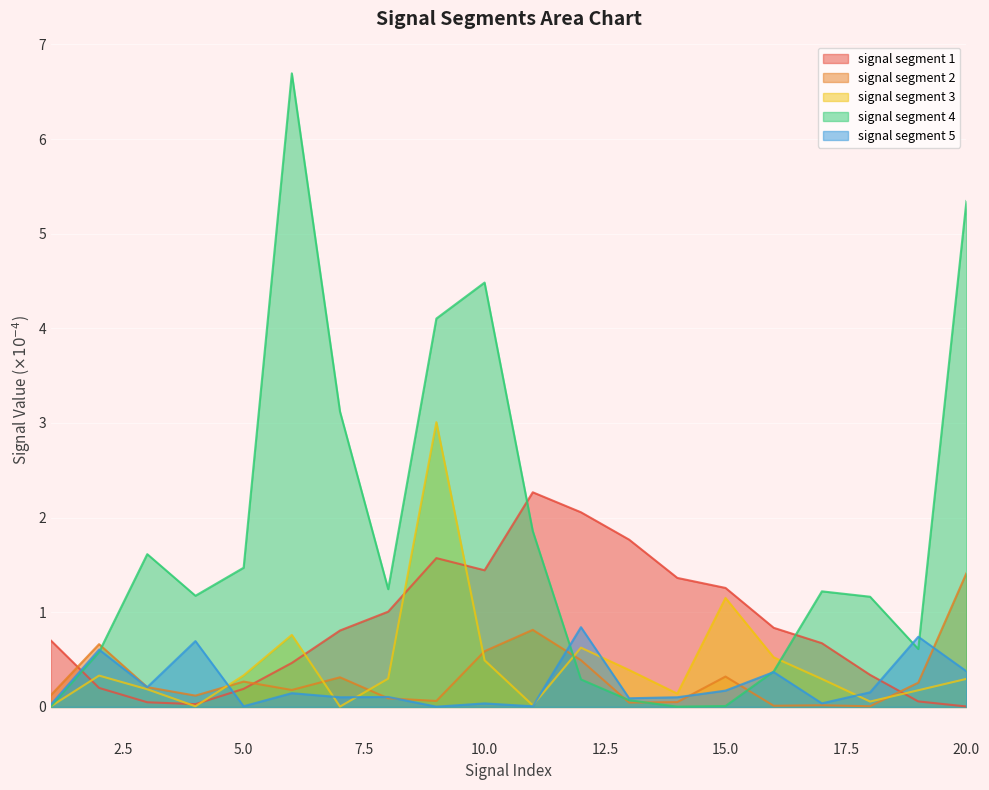

List the labels in order of signal segment 1 value, smallest first.

20, 4, 3, 19, 5, 2, 18, 6, 17, 1, 7, 16, 8, 15, 14, 10, 9, 13, 12, 11